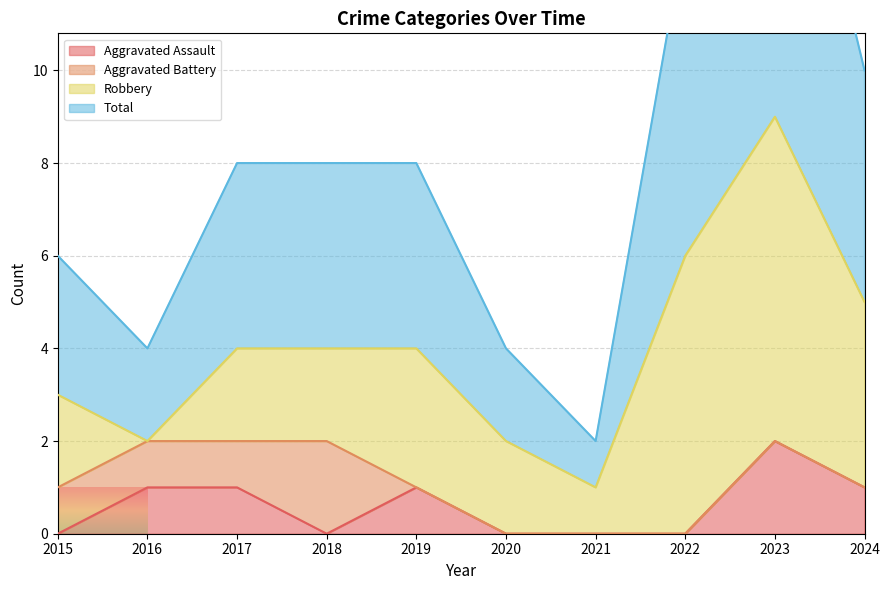

The Aggravated Assault series shows 1 at 2023. True or false?

False